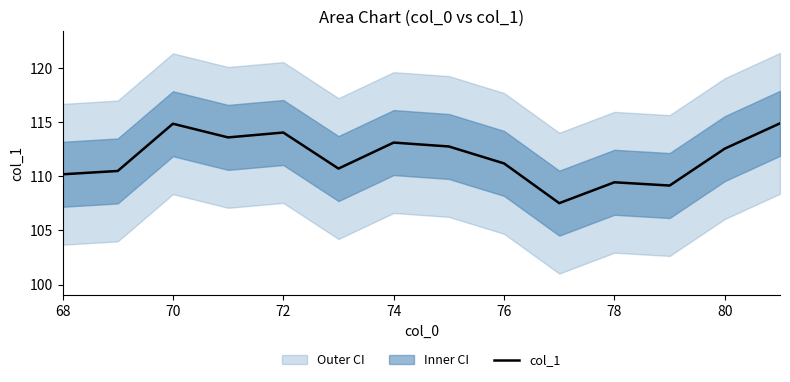

What is the difference between the maximum and minimum values?

7.4